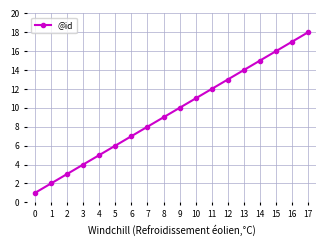

Which has a higher value, 11 or 14?

14